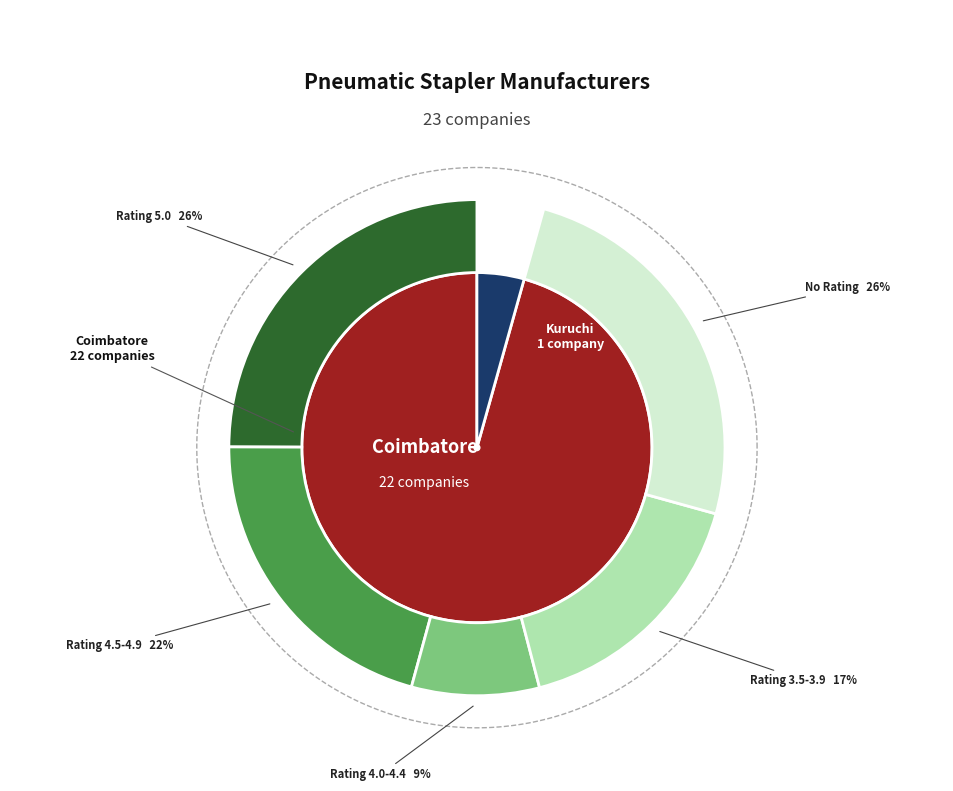

To the nearest percent, what is the combined percentage of Kuruchi and Coimbatore?

100%